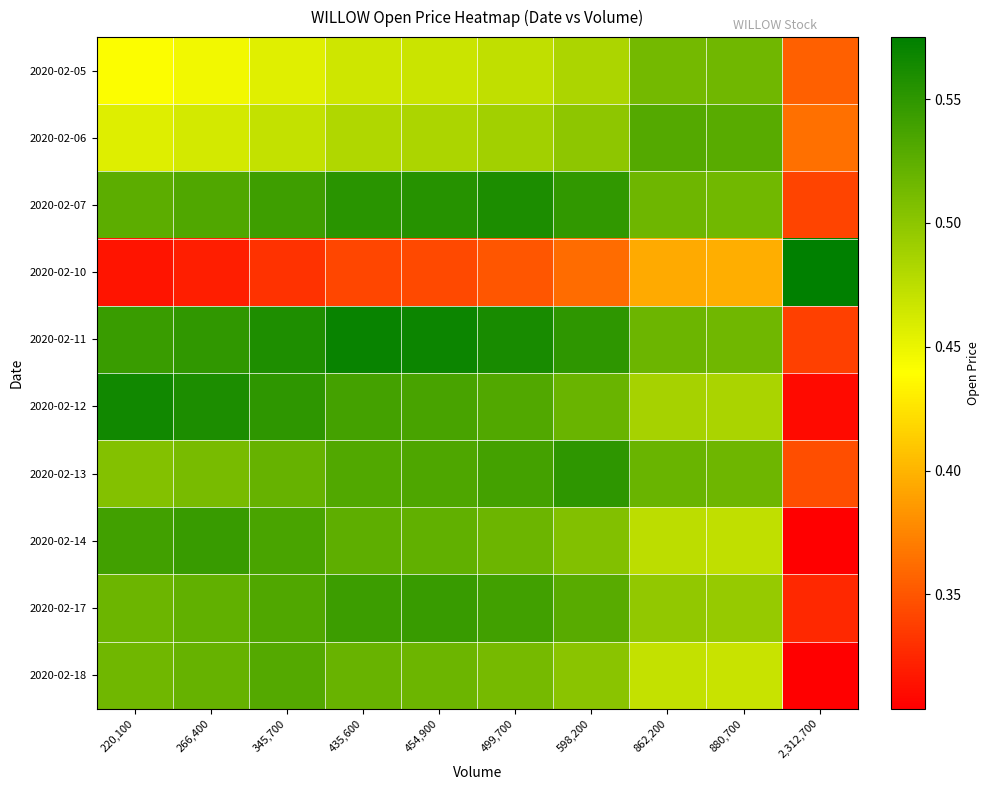

Which series has the widest spread of values?

2020-02-10